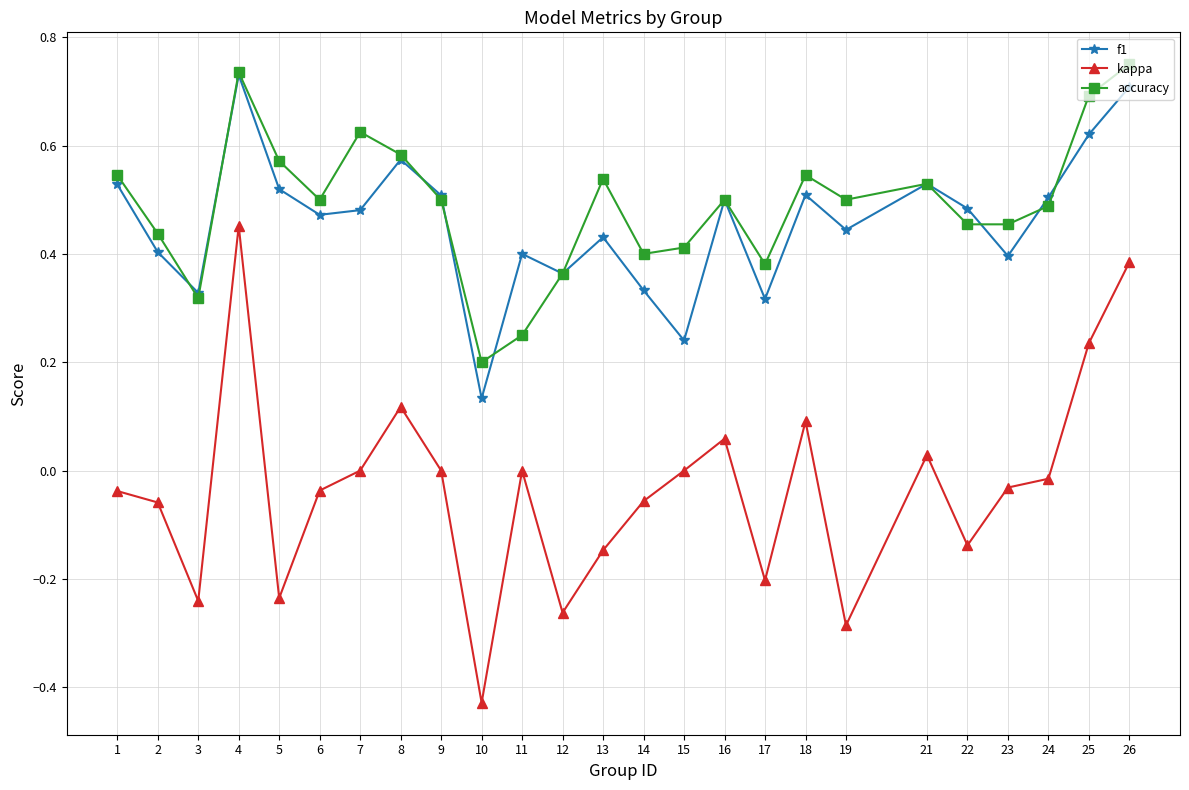

Does the chart display data point markers on the line(s)?

Yes